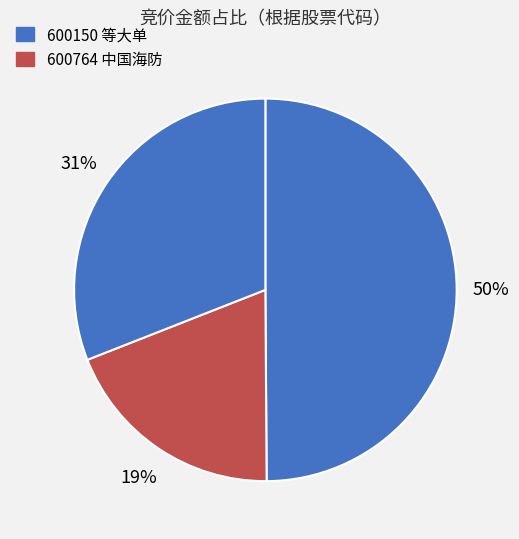

How many slices are in this pie chart?

3